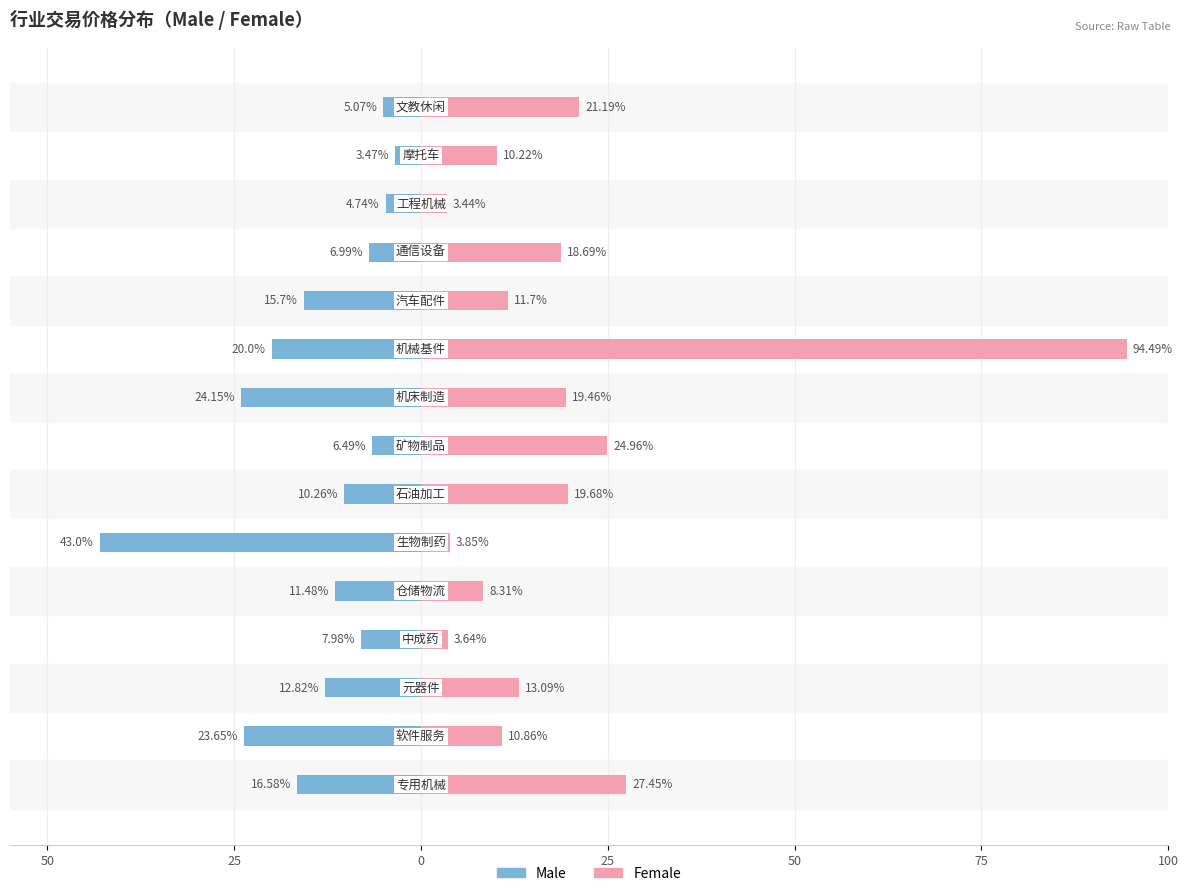

At how many categories does at least one series exceed 43?

1